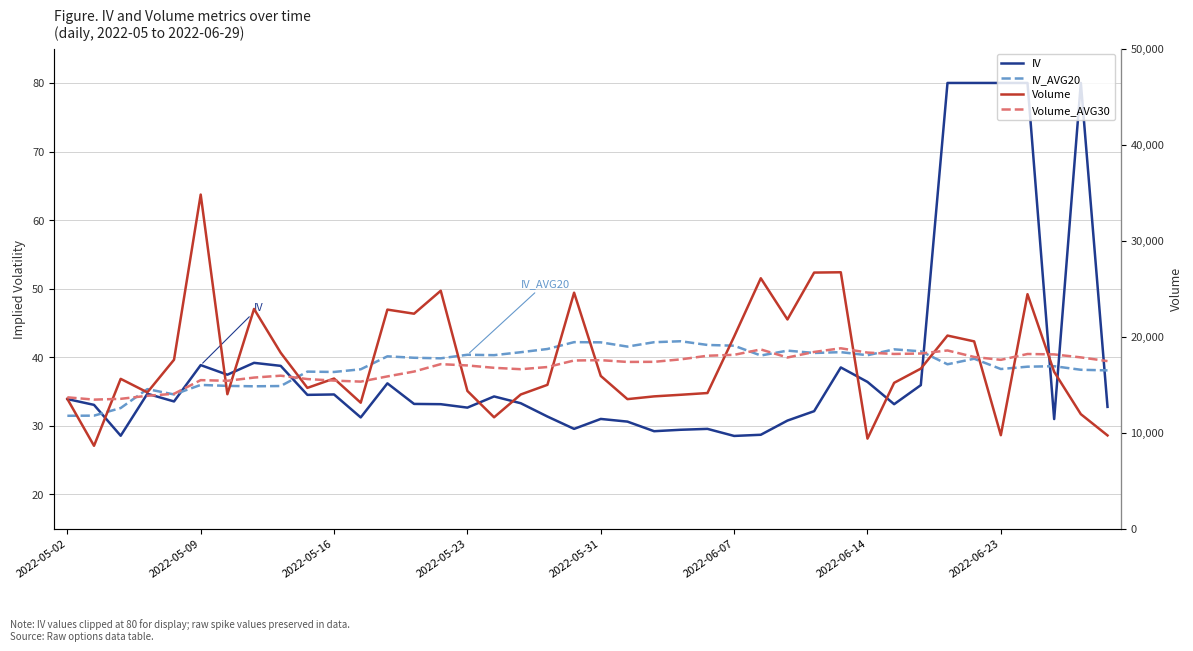

The value of IV_AVG20 at 2022-05-31 is 47.8. True or false?

False